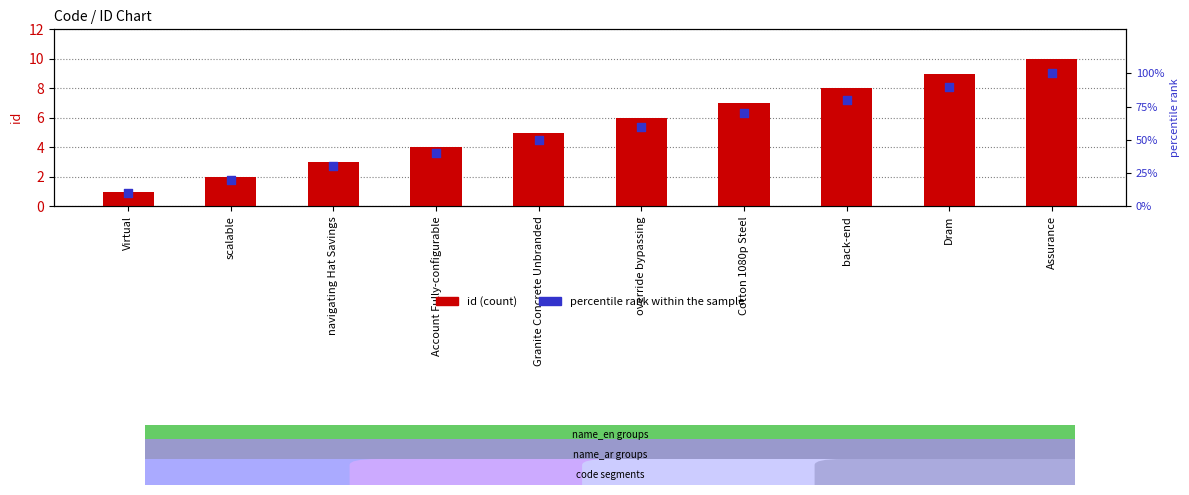

At how many categories does at least one series exceed 99?

1